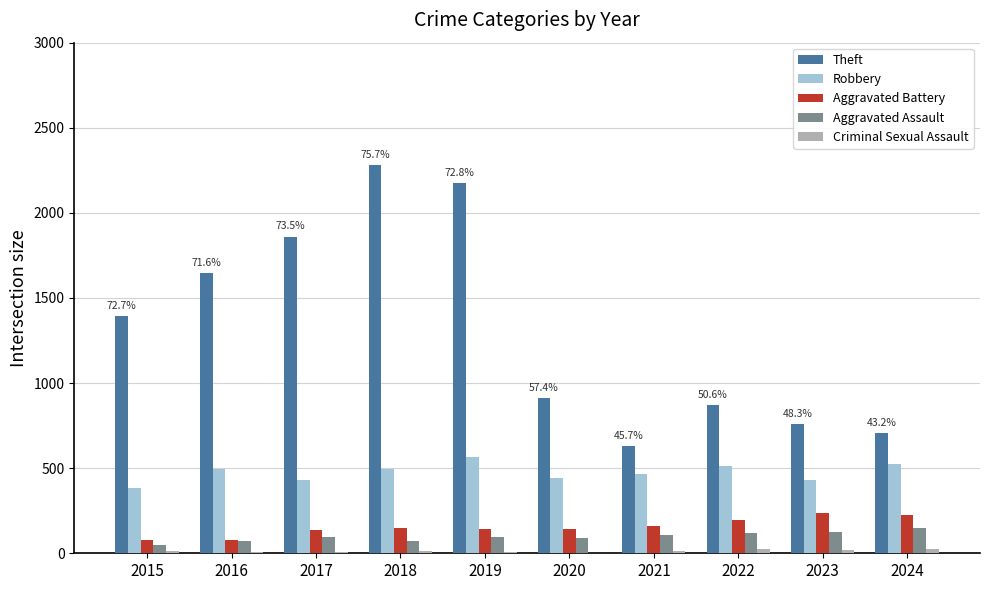

Which series changed the most between 2017 and 2021?

Theft